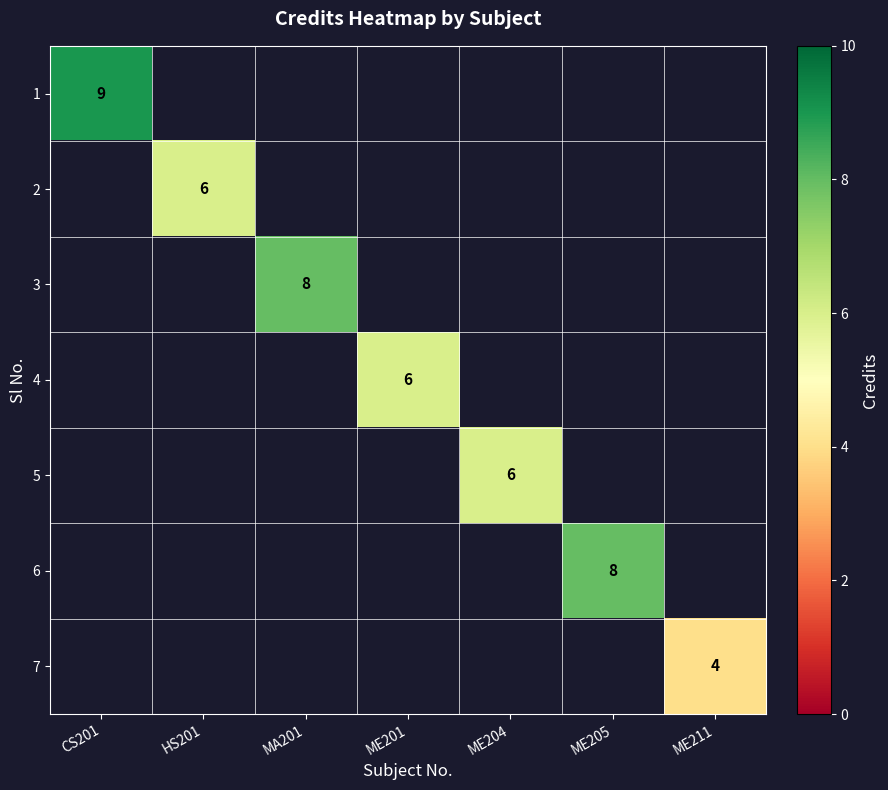

How many data points does each series have?

7